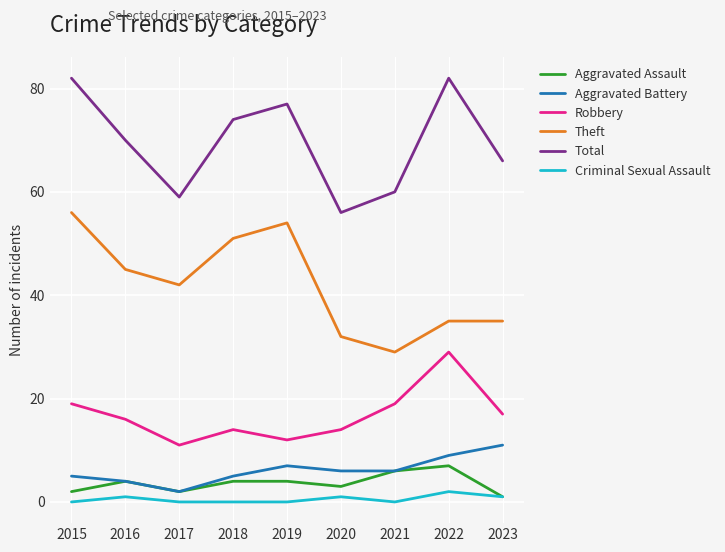

Is it true that Total equals 29 at 2018?

False